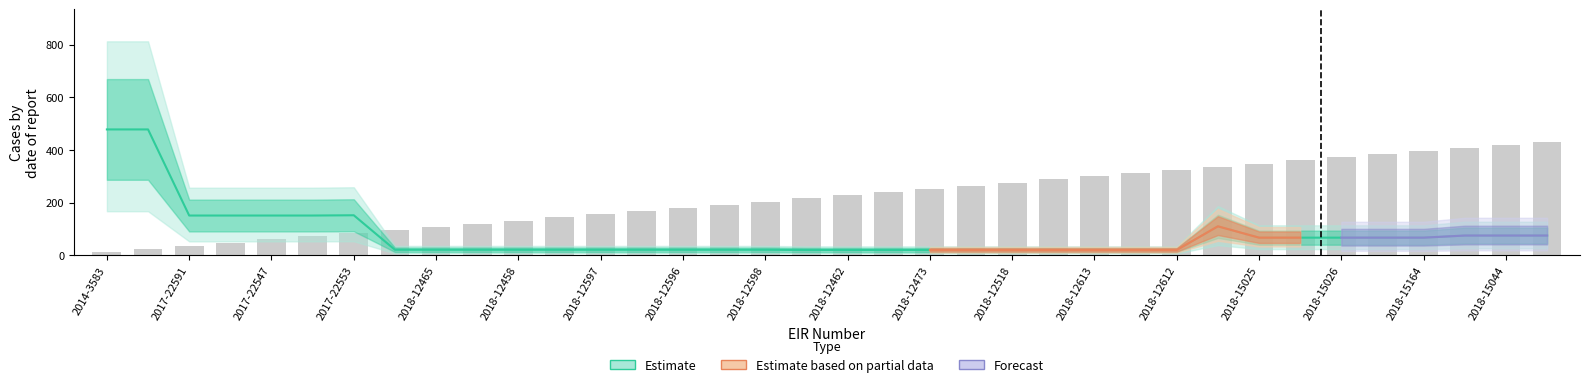

Reading left to right, transcribe all the data shown in this chart.

Line Number: 478	478	151	151	151	151	152	21	21	21	21	21	21	21	21	21	21	20	20	20	20	20	20	20	20	20	20	110	67	67	67	67	67	75	75	75
SL: 12	24	36	48	60	72	84	96	108	120	132	144	156	168	180	192	204	216	228	240	252	264	276	288	300	312	324	336	348	360	372	384	396	408	420	432